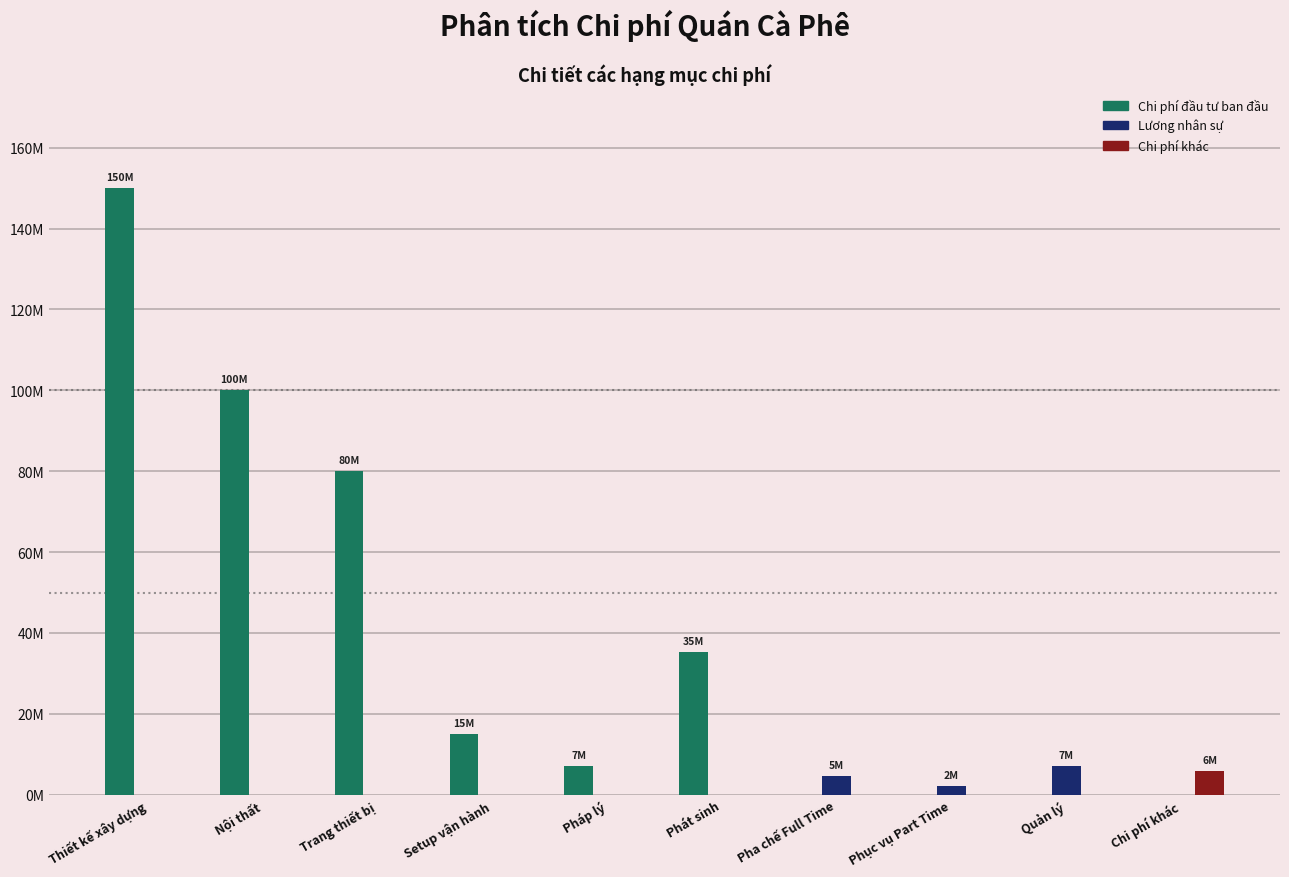

Reading left to right, list all the values displayed in this chart.

Chi phí đầu tư ban đầu: Thiết kế xây dựng=150000000	Nội thất=100000000	Trang thiết bị=80000000	Setup vận hành=15000000	Pháp lý=7000000	Phát sinh=35200000	Pha chế Full Time=0	Phục vụ Part Time=0	Quản lý=0	Chi phí khác=0
Lương nhân sự: Thiết kế xây dựng=0	Nội thất=0	Trang thiết bị=0	Setup vận hành=0	Pháp lý=0	Phát sinh=0	Pha chế Full Time=4600000	Phục vụ Part Time=2200000	Quản lý=7000000	Chi phí khác=0
Chi phí khác: Thiết kế xây dựng=0	Nội thất=0	Trang thiết bị=0	Setup vận hành=0	Pháp lý=0	Phát sinh=0	Pha chế Full Time=0	Phục vụ Part Time=0	Quản lý=0	Chi phí khác=5800000